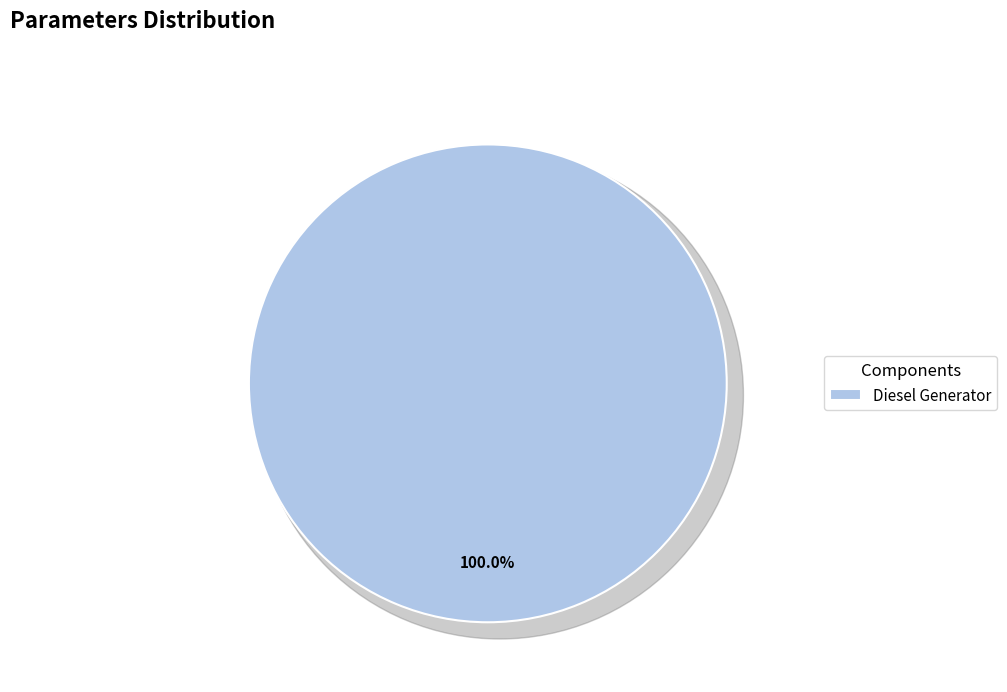

The Owned PV slice represents 1% of the pie. True or false?

False